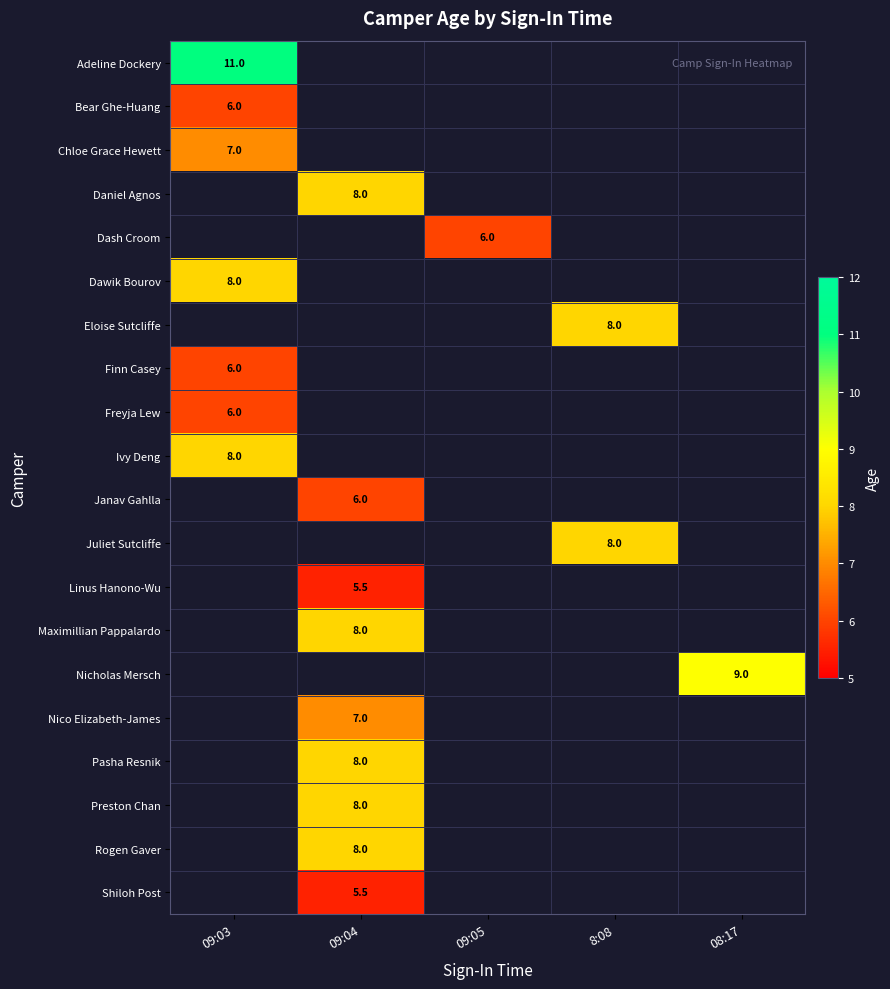

How many series are shown in this chart?

20